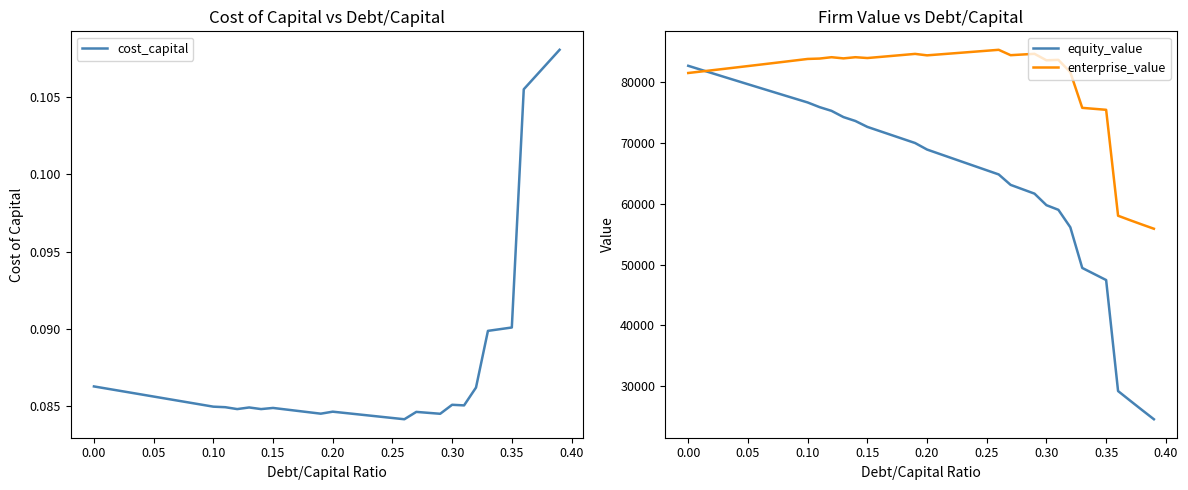

At which label does equity_value first exceed 70032?

0.00